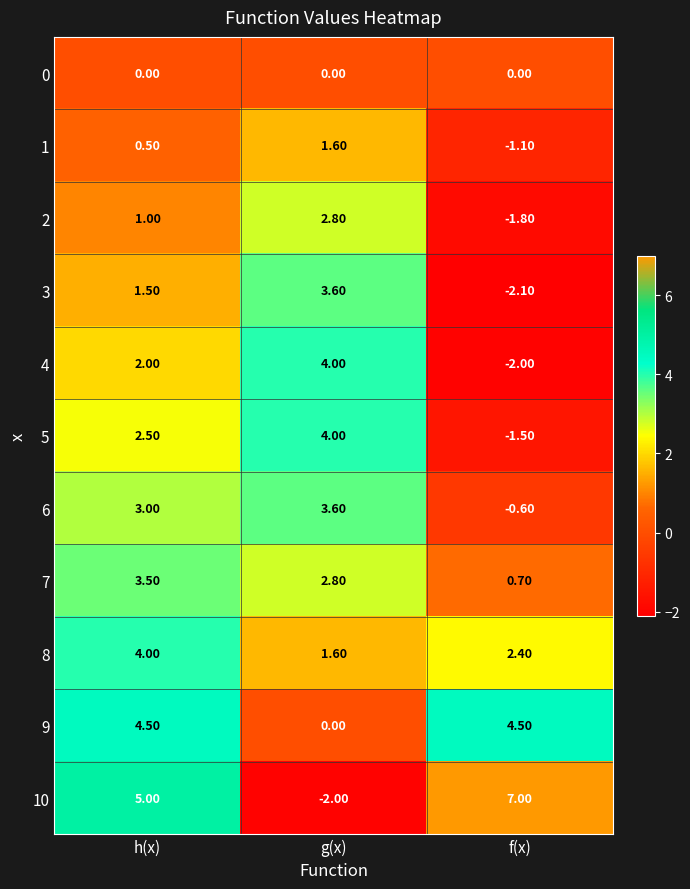

Which series has the largest total across all categories?

10